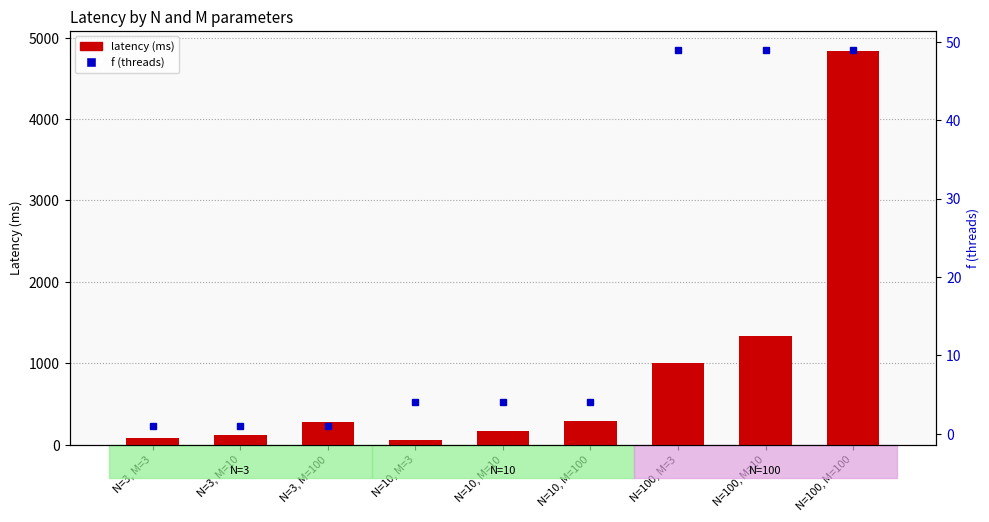

What is the highest value of the f series?

49.0